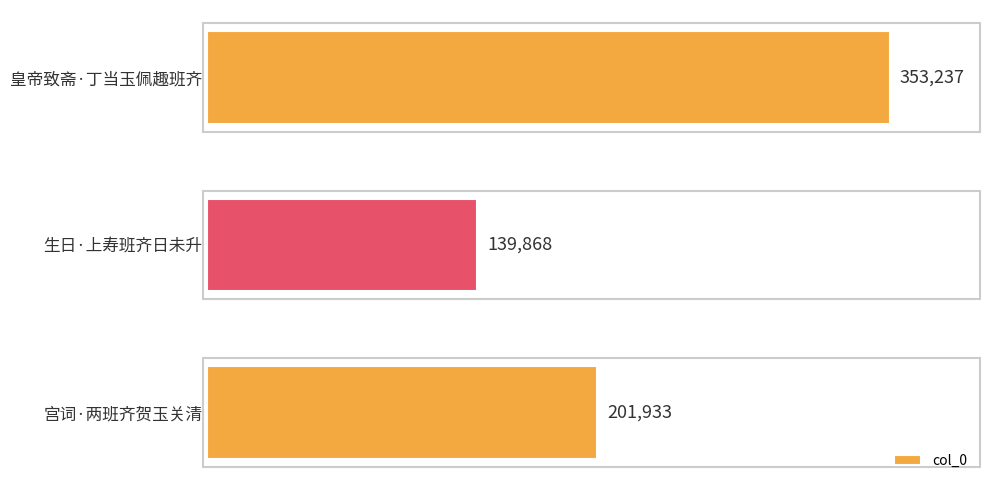

Count the number of categories in the chart.

3